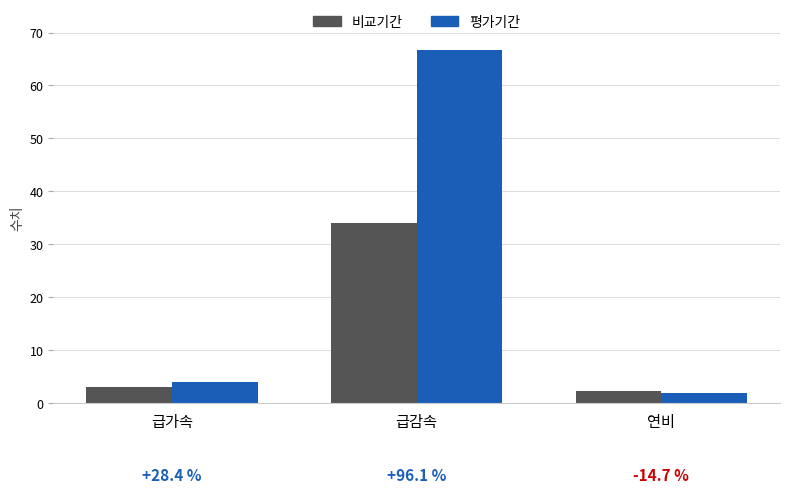

True or false: 비교기간 has a value of 2.3 at 연비.

True